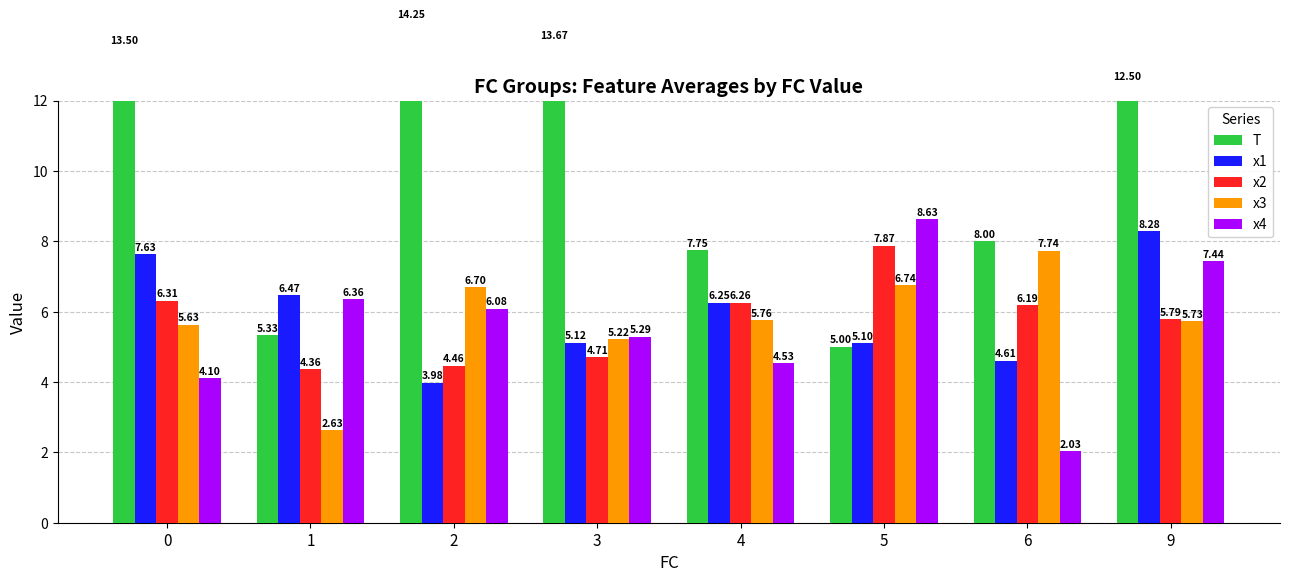

What is the difference between the T values at 2 and 0?

0.8